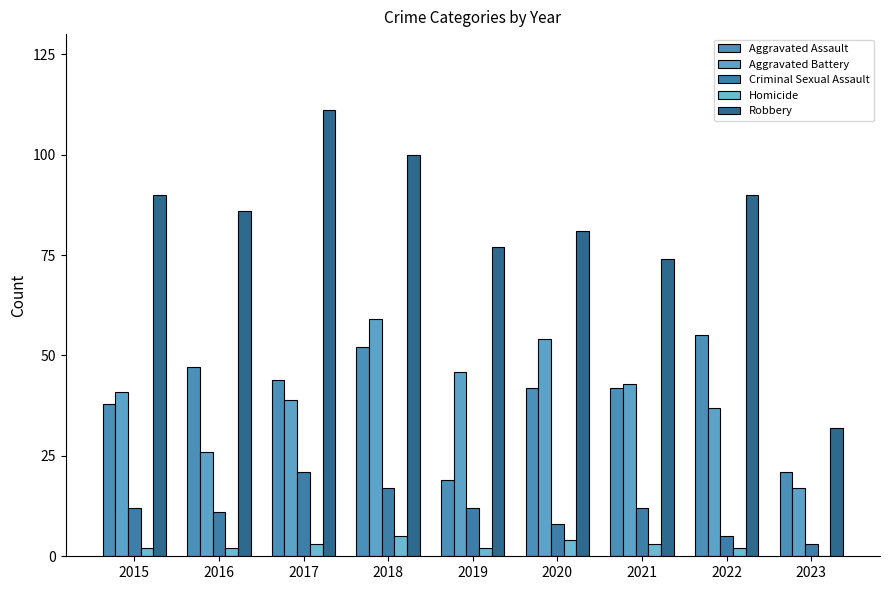

Is it true that Aggravated Assault equals 52 at 2018?

True